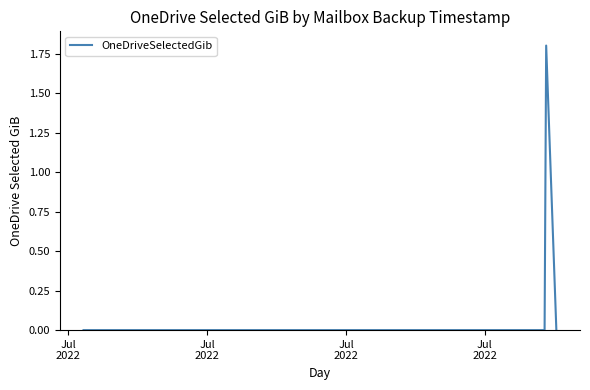

How many interior local peaks (higher than both neighbors) does the data have?

1